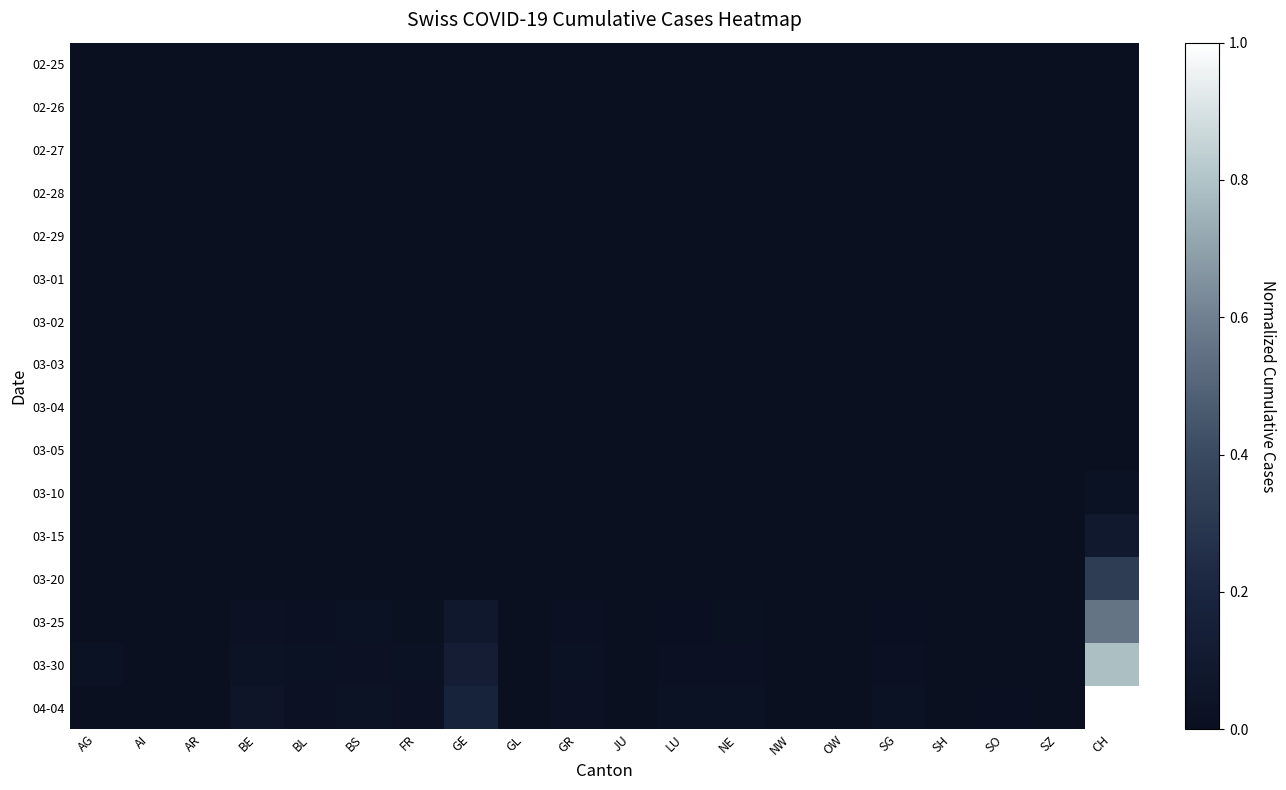

Between AR and BS, which series saw the biggest shift?

04-04